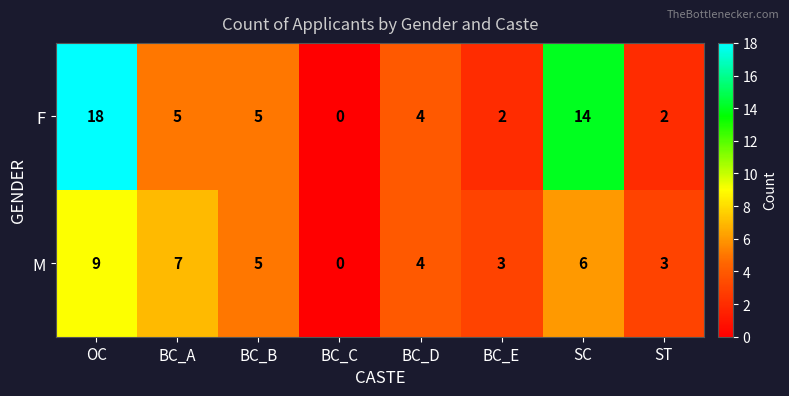

How many values in the M series are below 5?

4